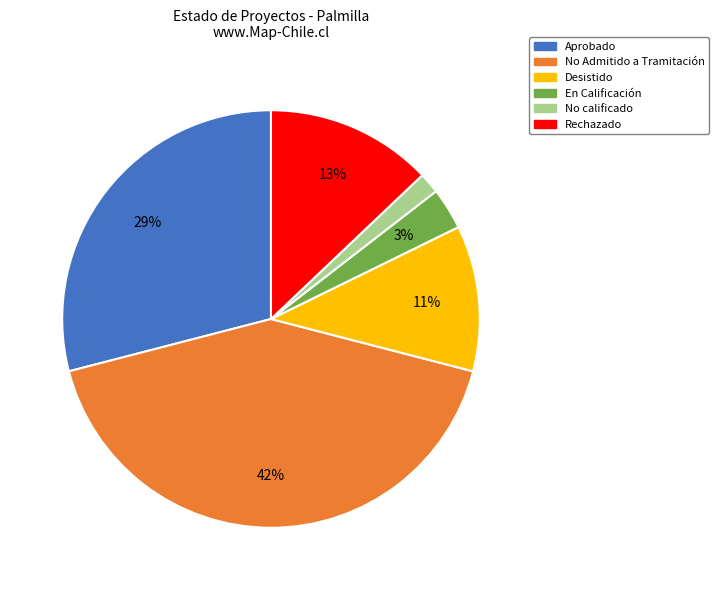

To the nearest percent, what is the difference between the largest and smallest slice percentages?

40%